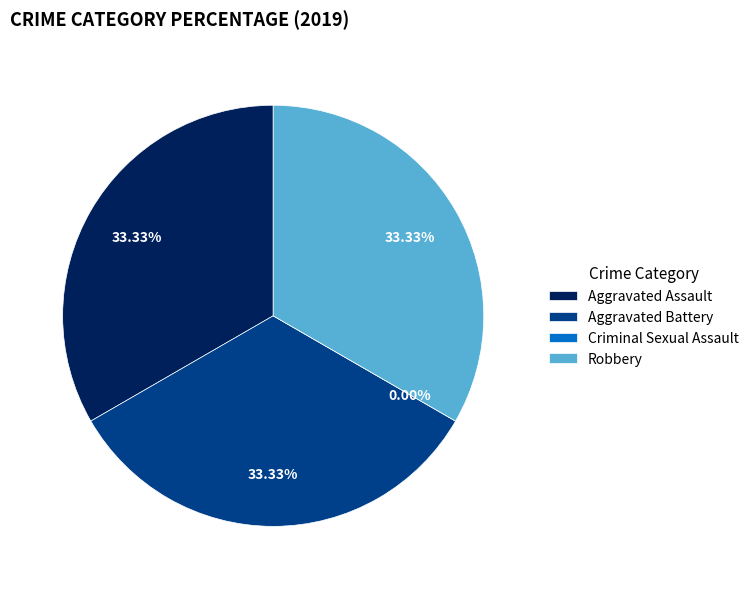

Is it true that Robbery is 40% of the pie?

False